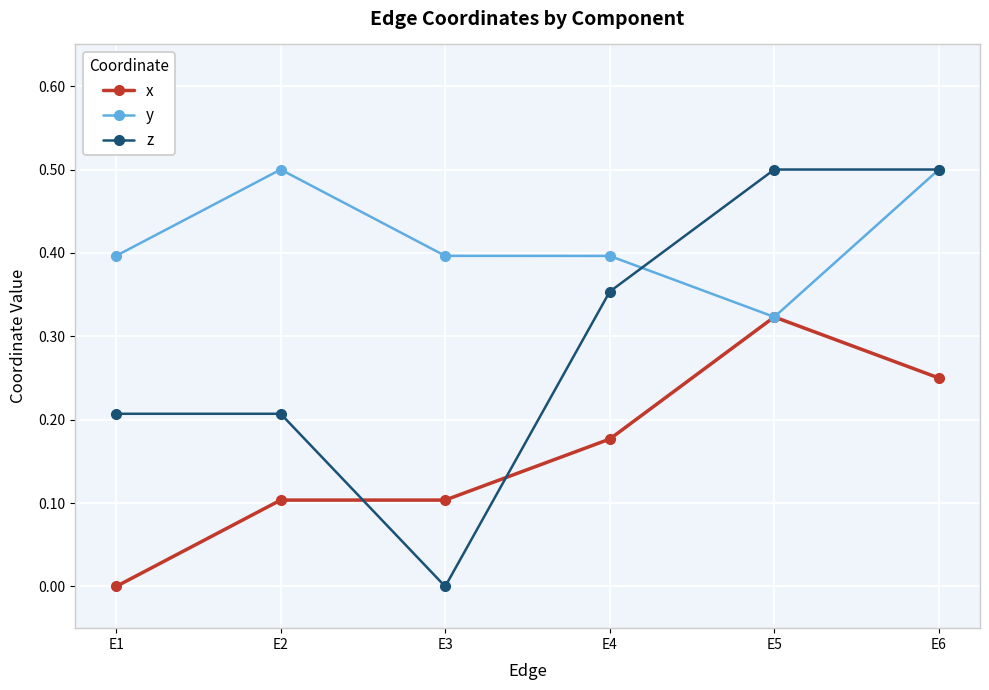

What is the difference between the maximum and minimum values in the z series?

0.5